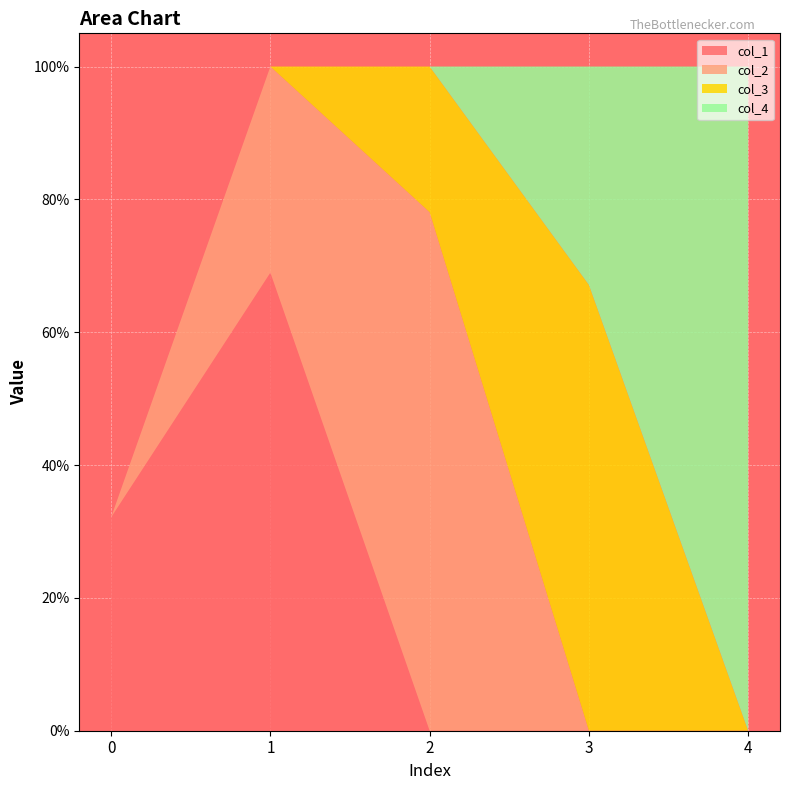

Reading left to right, what are all the values shown in this chart?

col_1: 0=0.3	1=0.7	2=0.0	3=0.0	4=0.0
col_2: 0=0.0	1=0.3	2=0.8	3=0.0	4=0.0
col_3: 0=0.0	1=0.0	2=0.2	3=0.7	4=0.0
col_4: 0=0.0	1=0.0	2=0.0	3=0.3	4=1.0